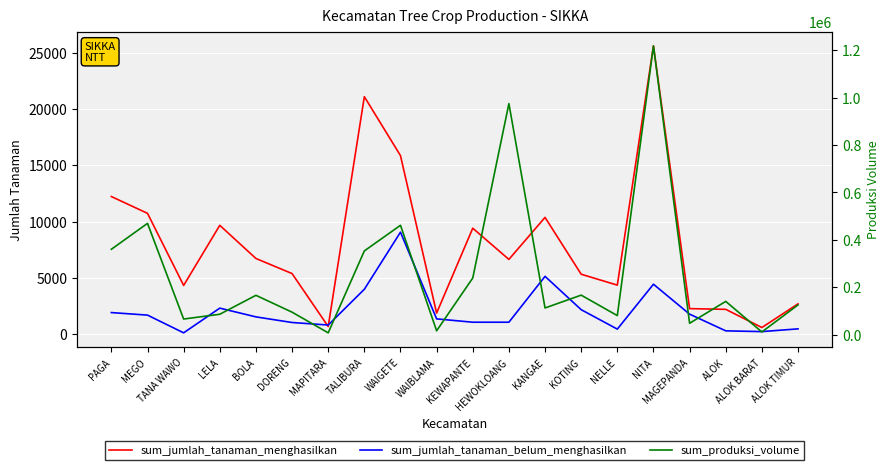

Which category has the highest value in the sum_jumlah_tanaman_menghasilkan series?

NITA